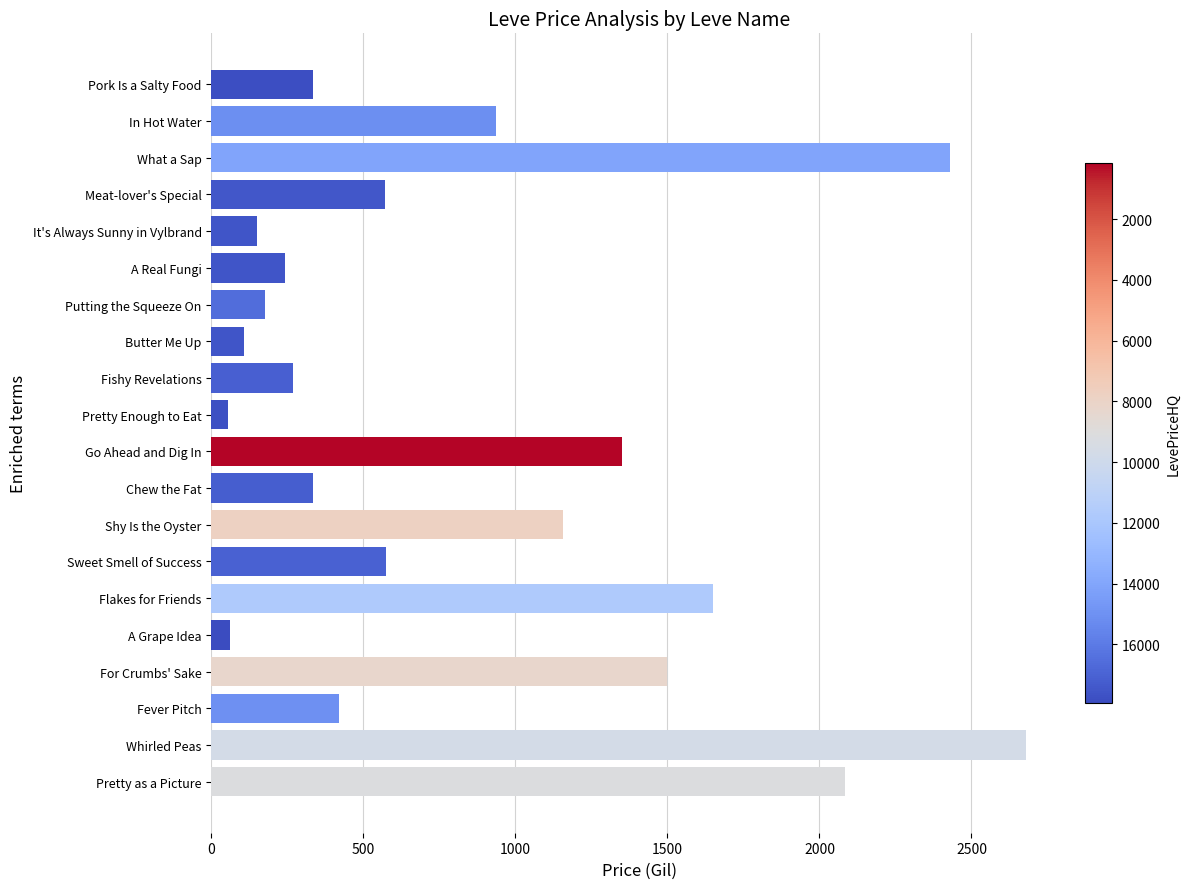

What is the greatest value displayed?

2680.0